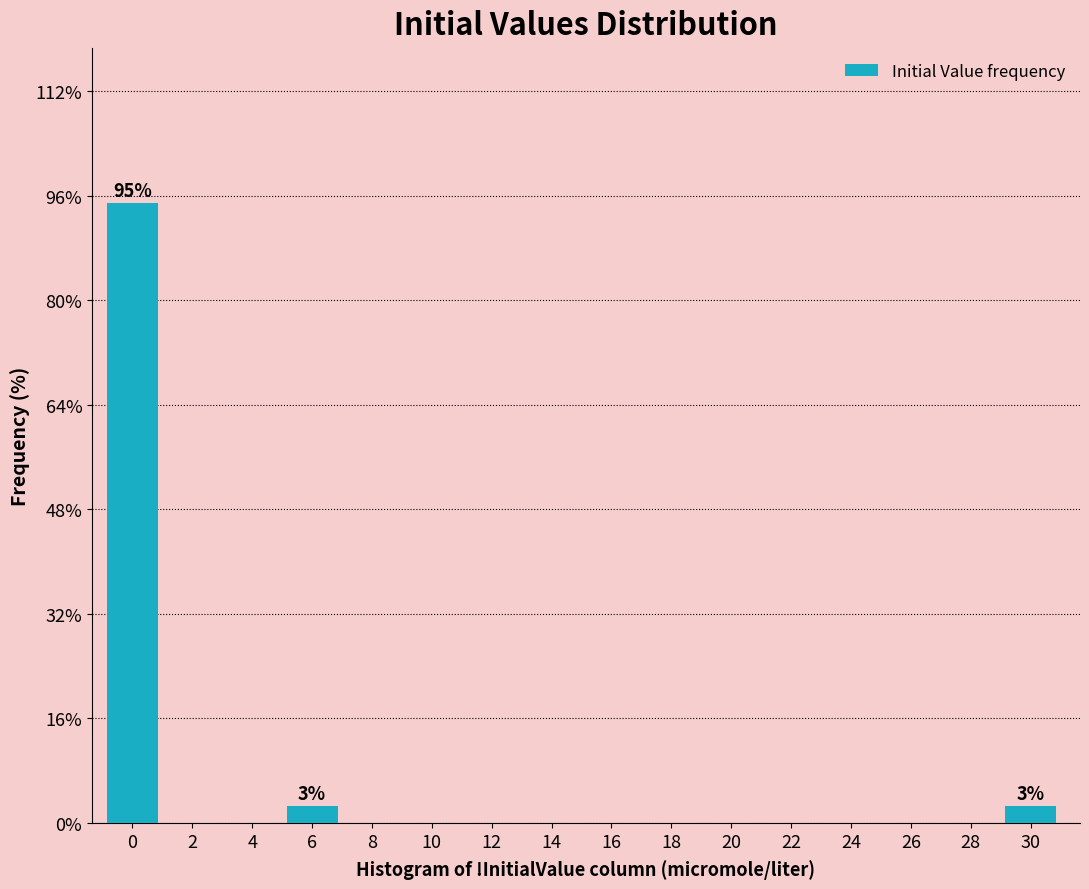

Reading left to right, list all the values displayed in this chart.

0=94.9	2=0.0	4=0.0	6=2.6	8=0.0	10=0.0	12=0.0	14=0.0	16=0.0	18=0.0	20=0.0	22=0.0	24=0.0	26=0.0	28=0.0	30=2.6